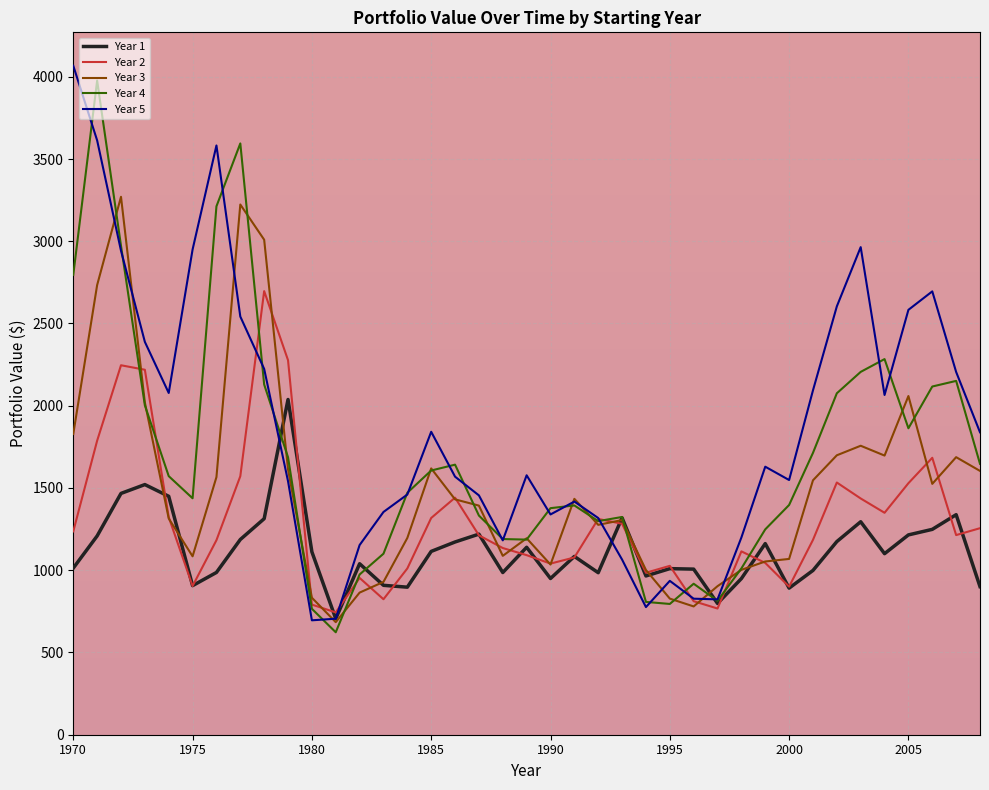

What is the minimum value shown in the chart?

622.8